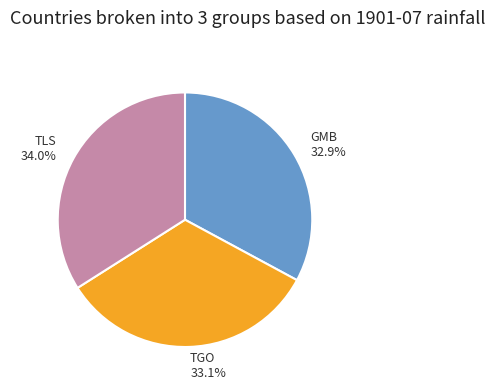

Do GMB and TGO together represent more than half of the pie?

Yes